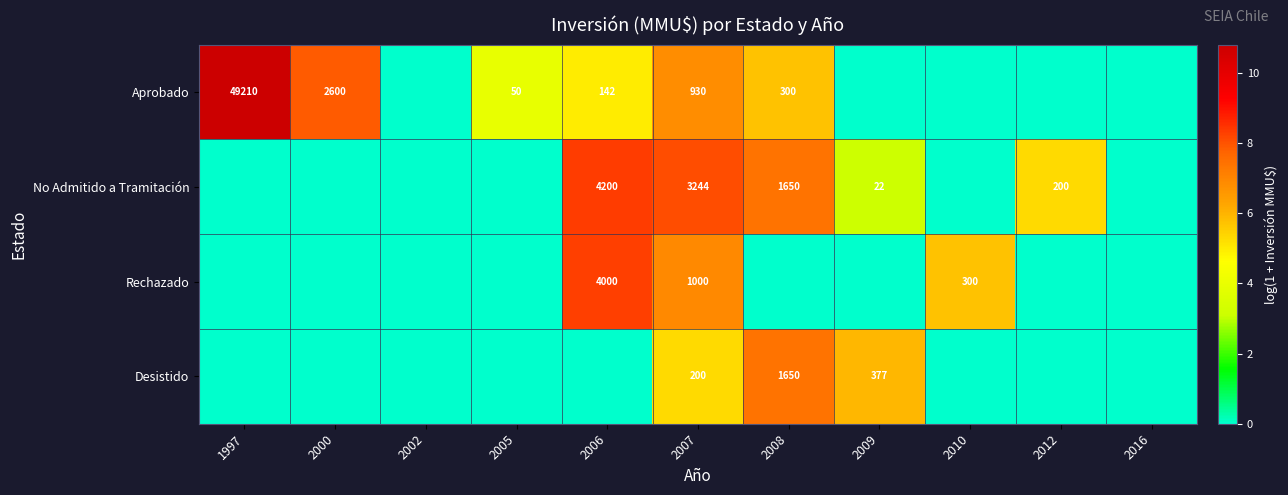

Is it true that Rechazado equals 95 at 2010?

False